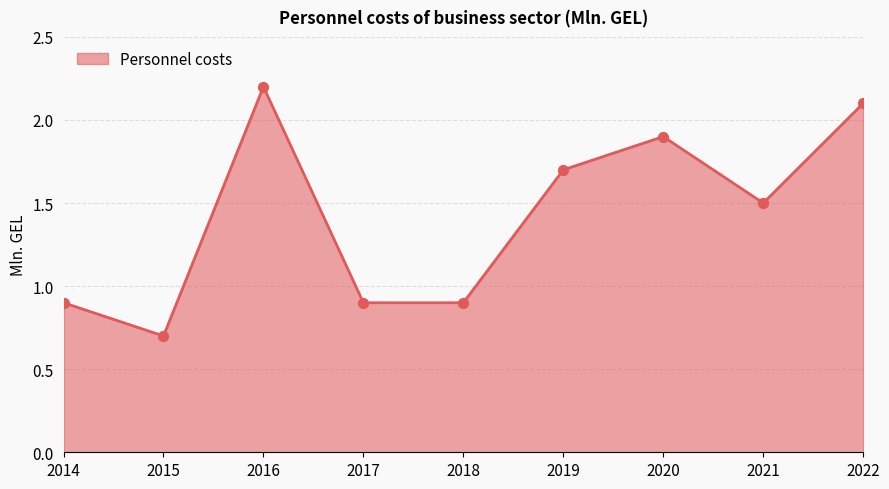

Which has a higher value, 2019 or 2016?

2016